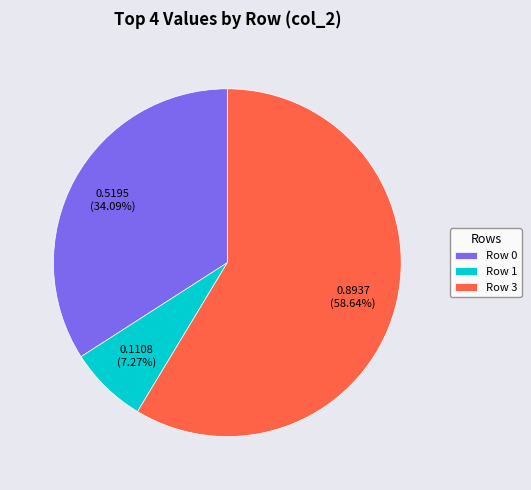

How many segments does this pie chart have?

3